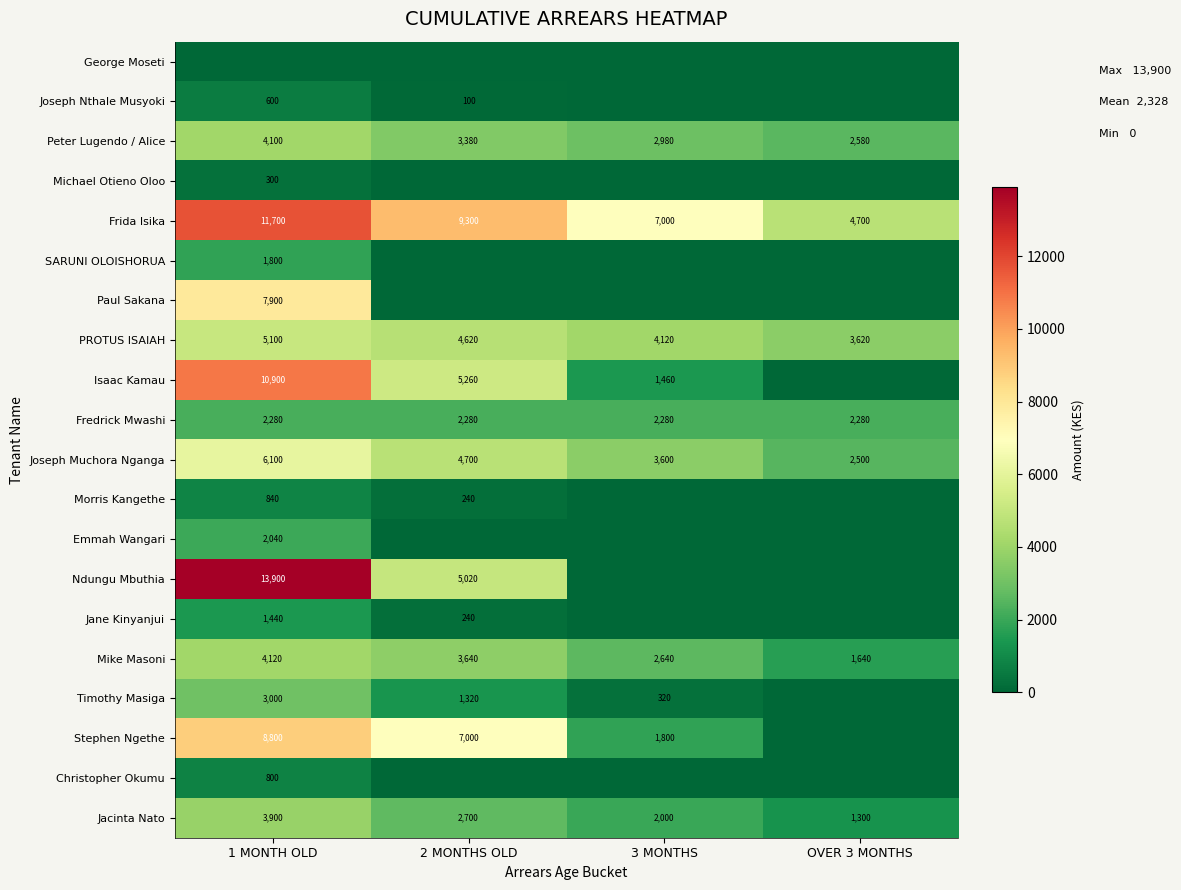

The value of Mike Masoni at OVER 3 MONTHS is 428. True or false?

False